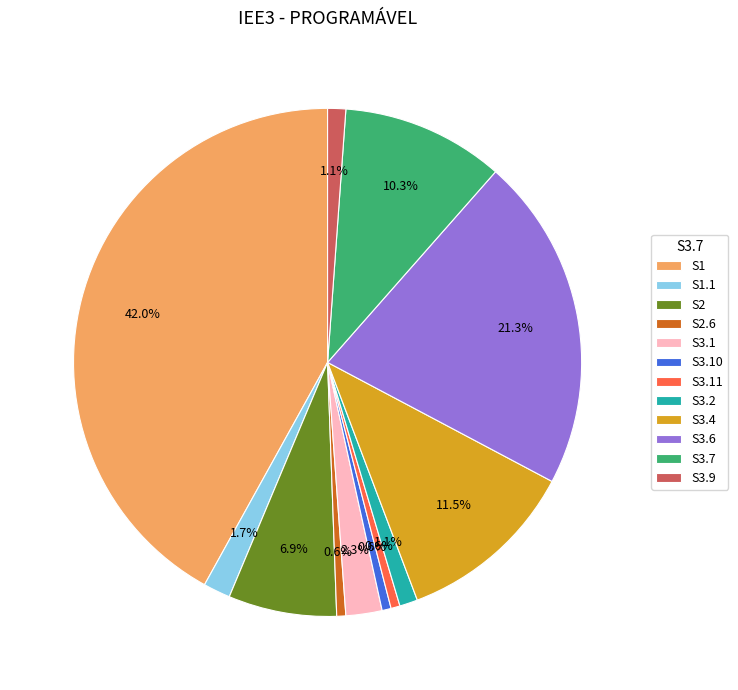

What percentage do S1 and S3.2 together represent?

43.1%